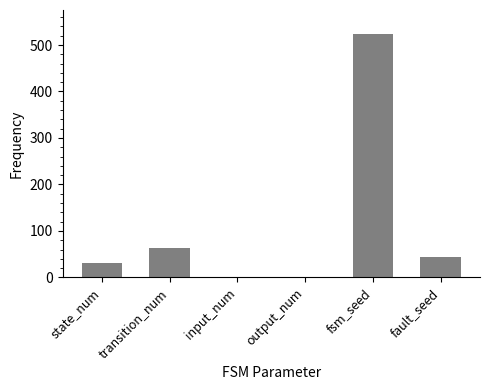

What is the average value?

111